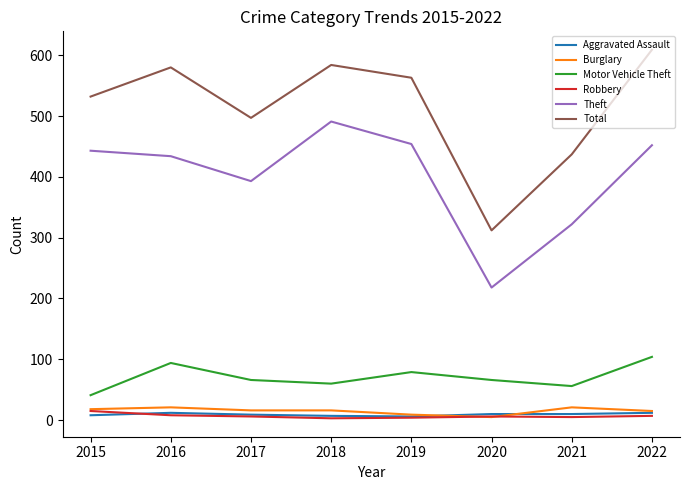

What value does the Robbery series have at 2015, to the nearest 10?

20